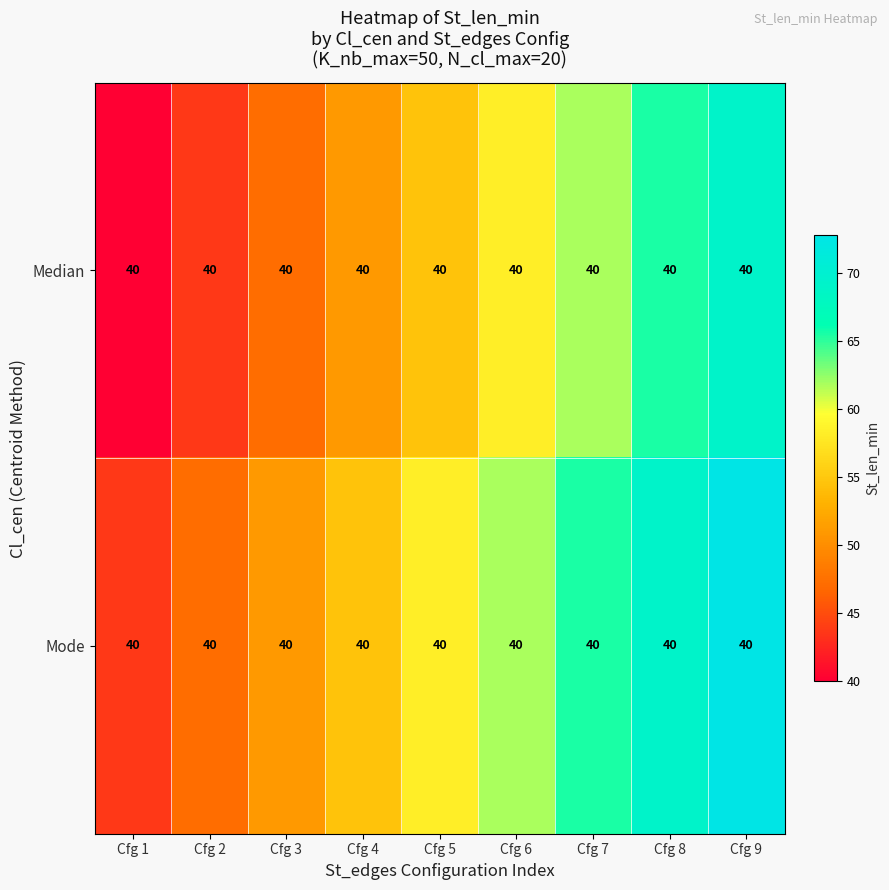

The Mode series shows 75.7 at Cfg 4. True or false?

False